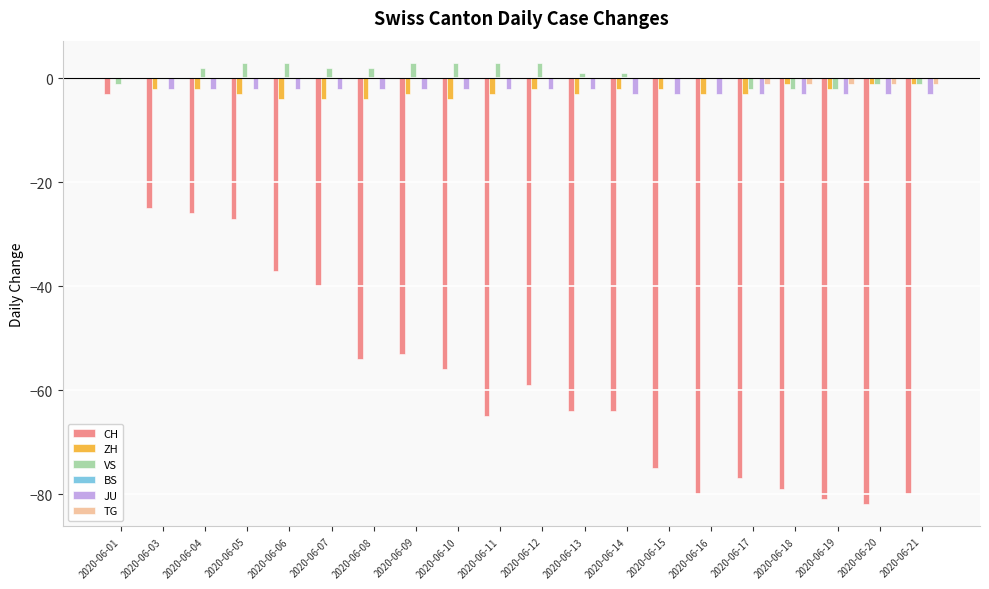

What is the sum of the ZH values at 2020-06-13 and 2020-06-06?

-7